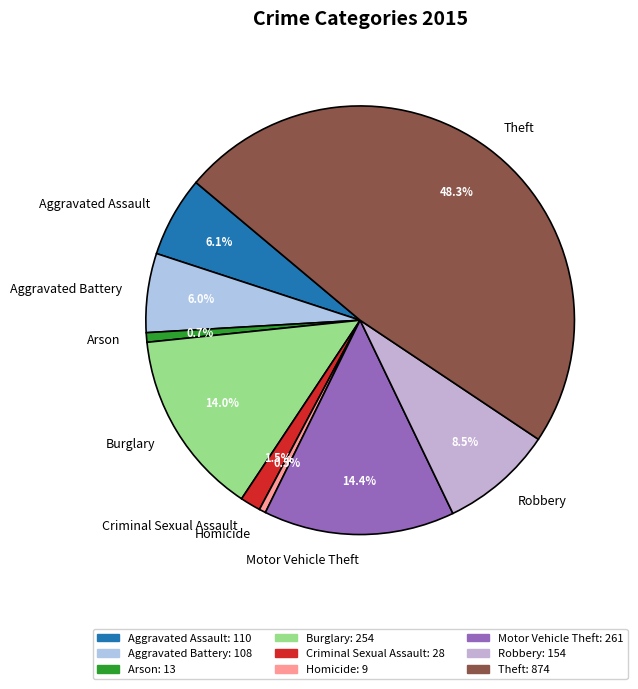

To the nearest percent, what is the combined percentage of Homicide and Robbery?

9%